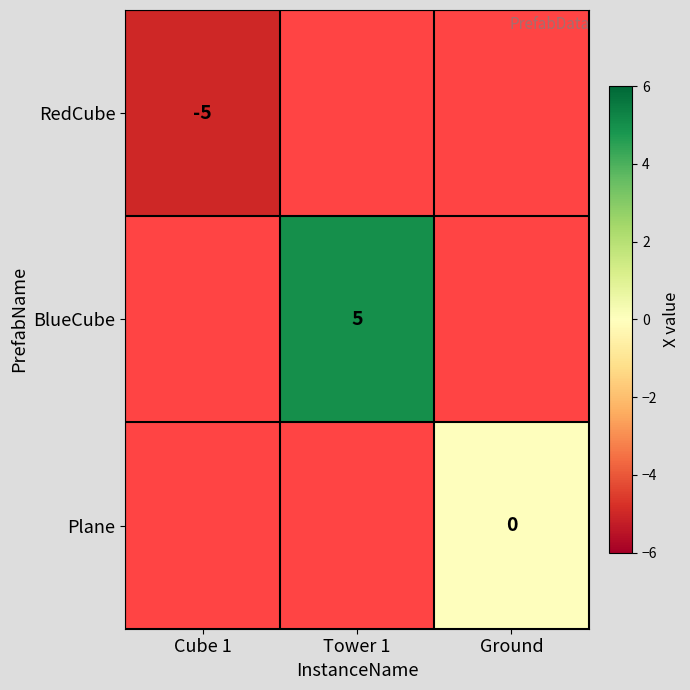

How many distinct data groups are displayed?

3